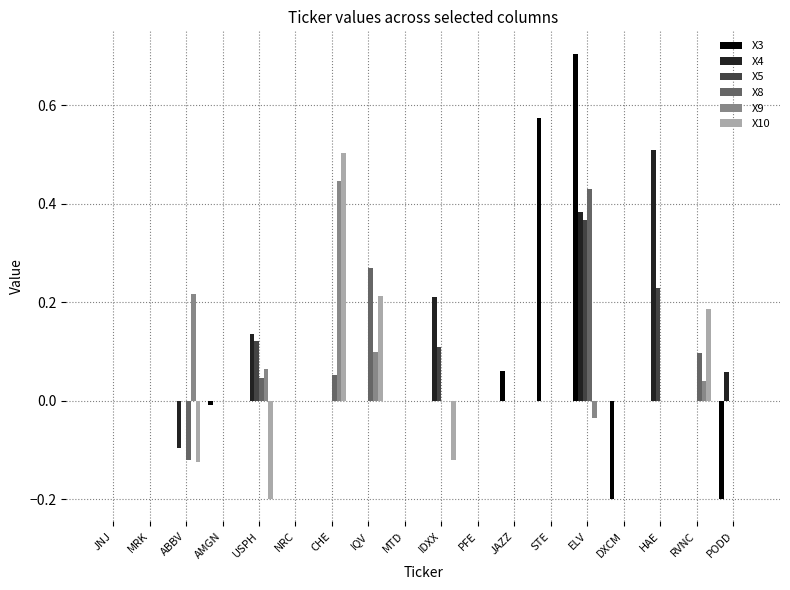

Which series changed the most between ABBV and ELV?

X3